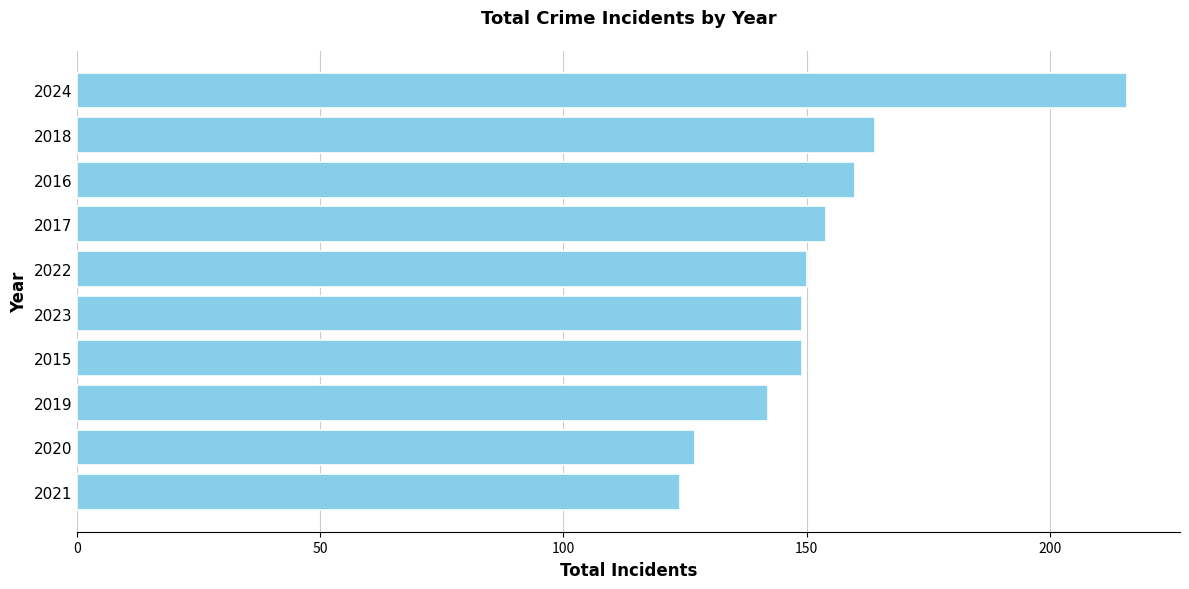

How many distinct data groups are displayed?

1